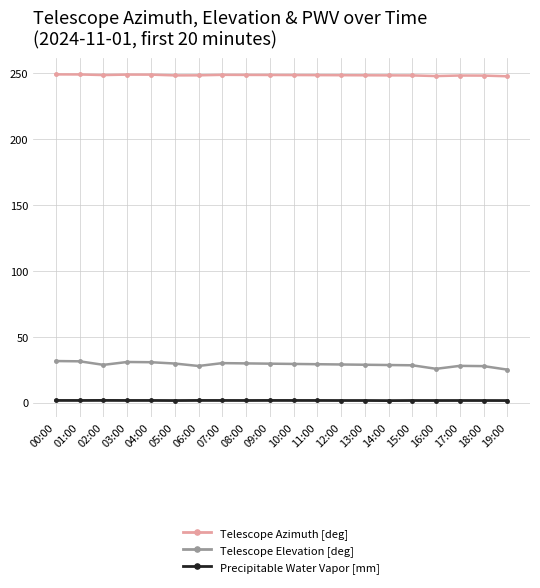

What position from the left is 15:00?

16